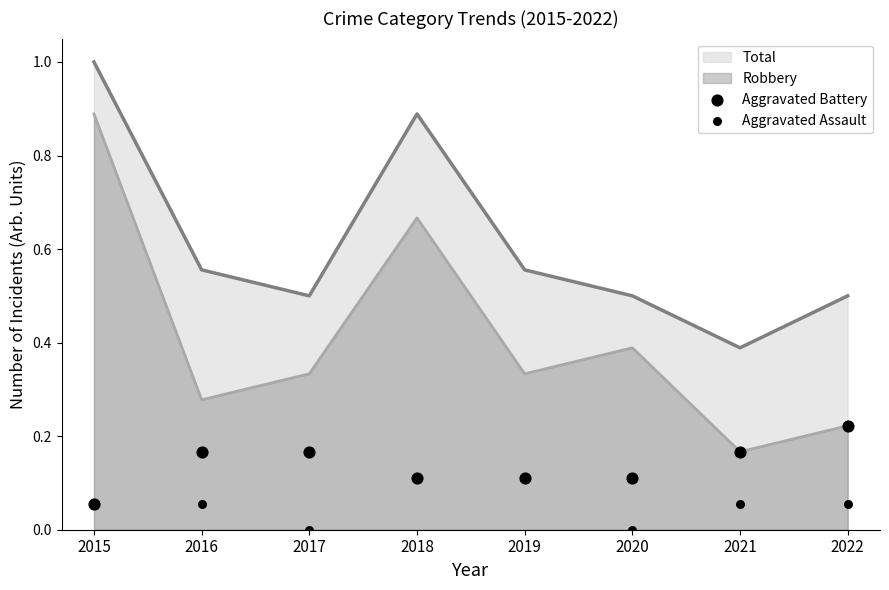

At which label is Robbery closest to 0?

2021